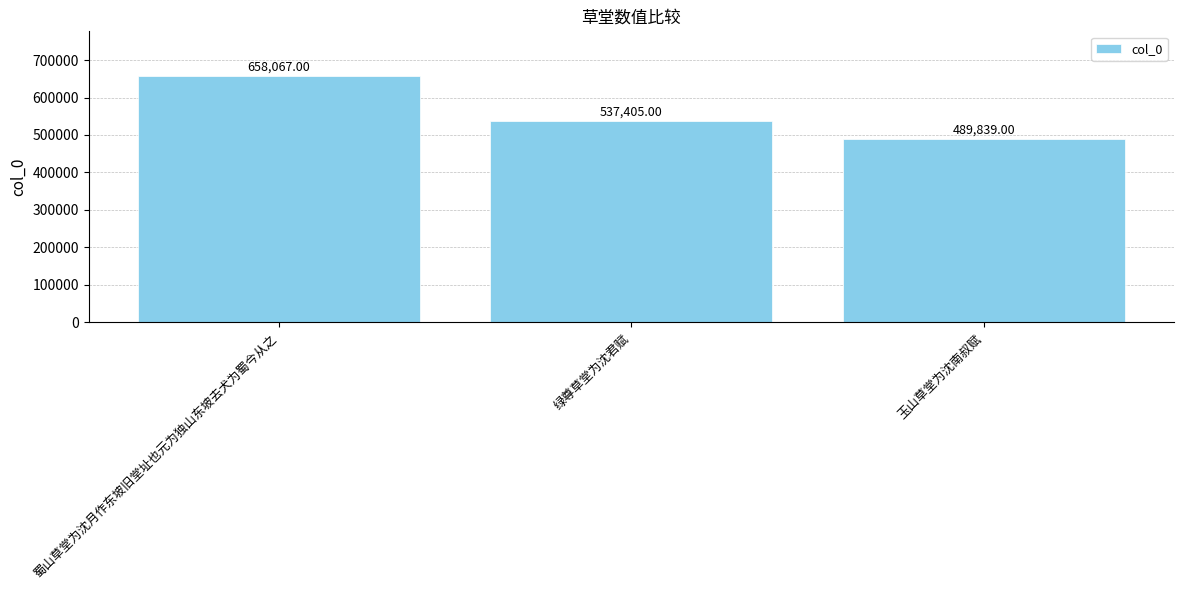

What is the change in value from 蜀山草堂为沈月作东坡旧堂址也元为独山东坡去犬为蜀今从之 to 玉山草堂为沈南叔赋?

-168228